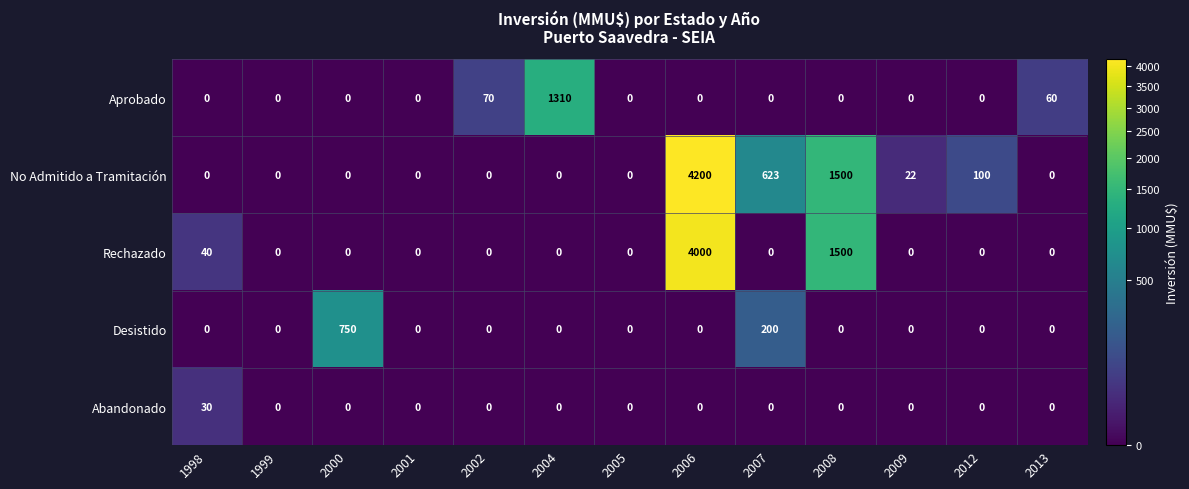

The value of Rechazado at 2013 is -1583. True or false?

False